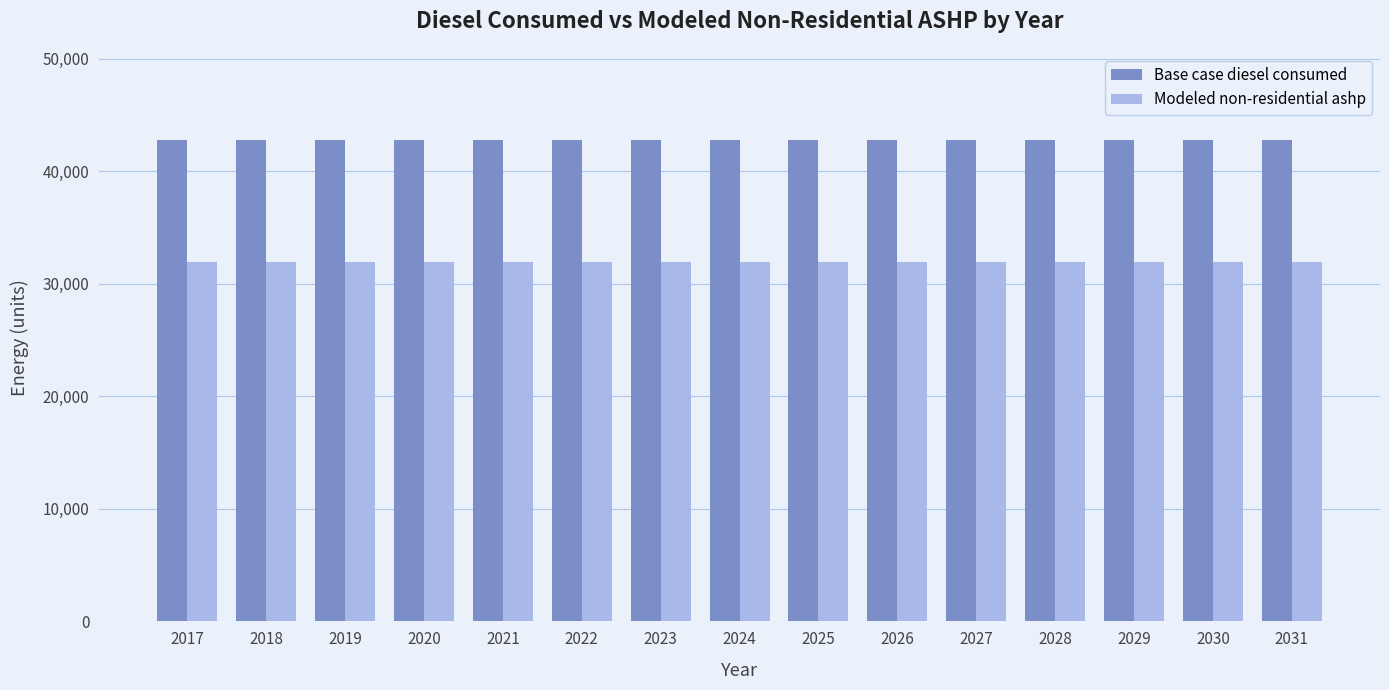

How many bars are there in total?

30